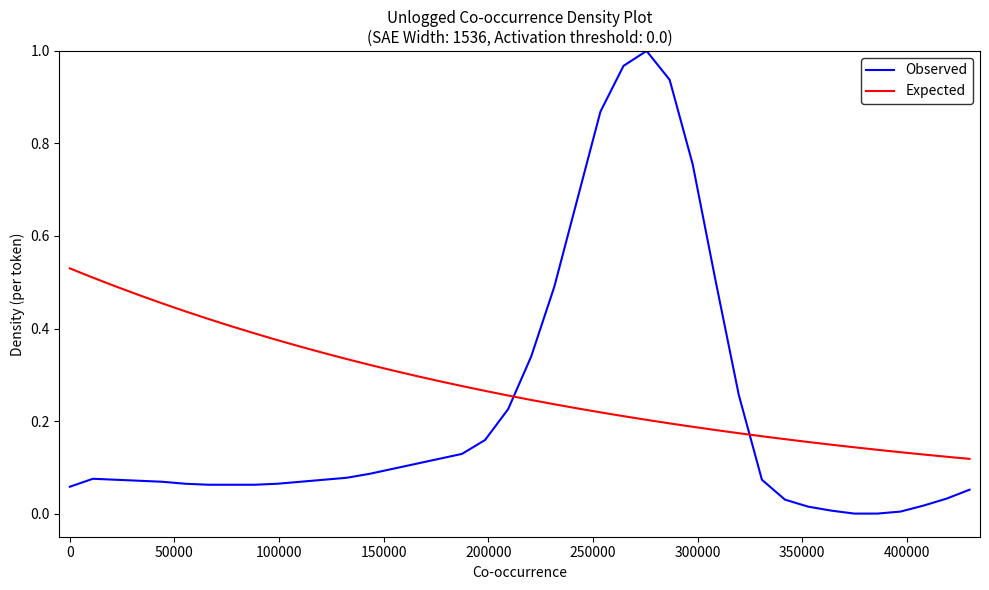

Which series has the widest spread of values?

Observed